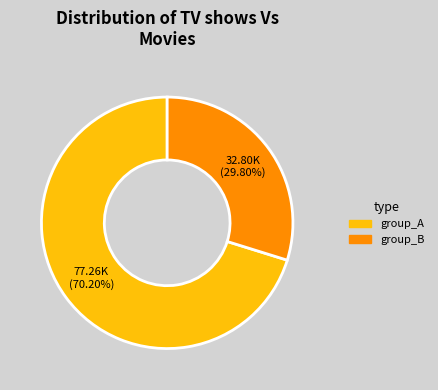

Is there a majority slice in this chart?

Yes